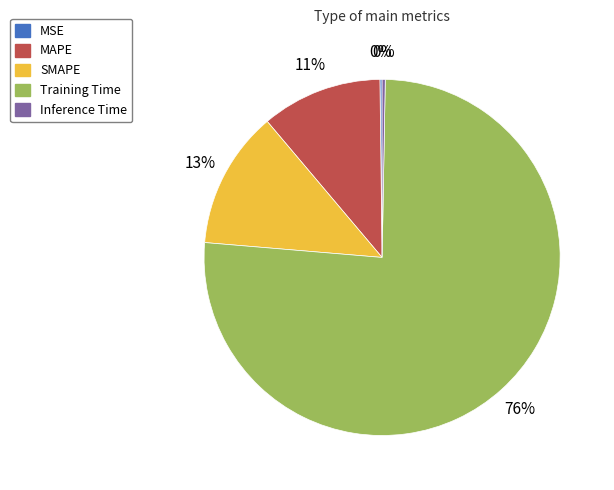

The Inference Time slice represents 10% of the pie. True or false?

False